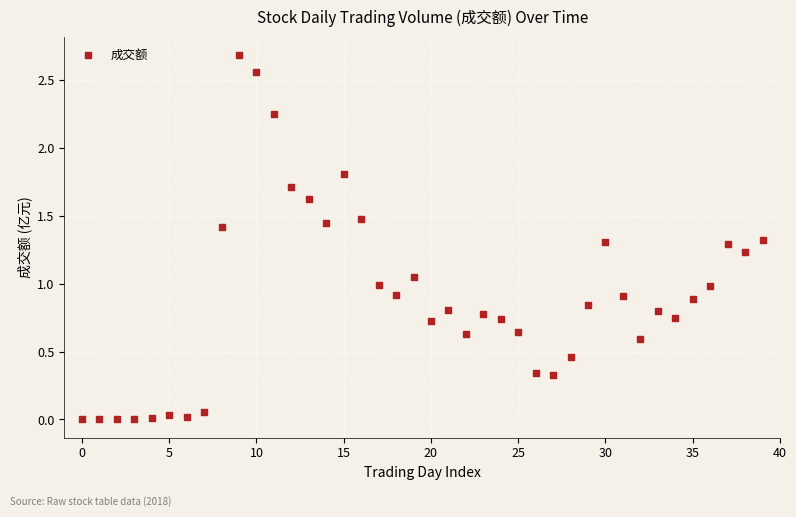

What is the range of Y values (max minus min)?

2.7